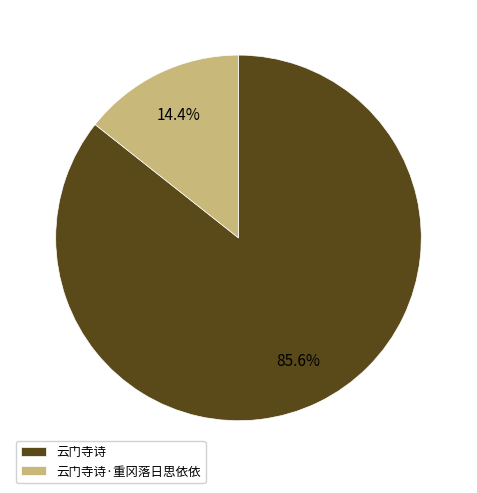

How much of the chart is everything except 云门寺诗·重冈落日思依依?

85.6%